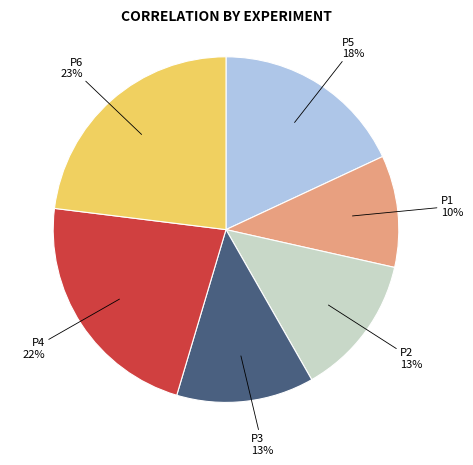

To the nearest percent, what portion does P2 represent?

13%